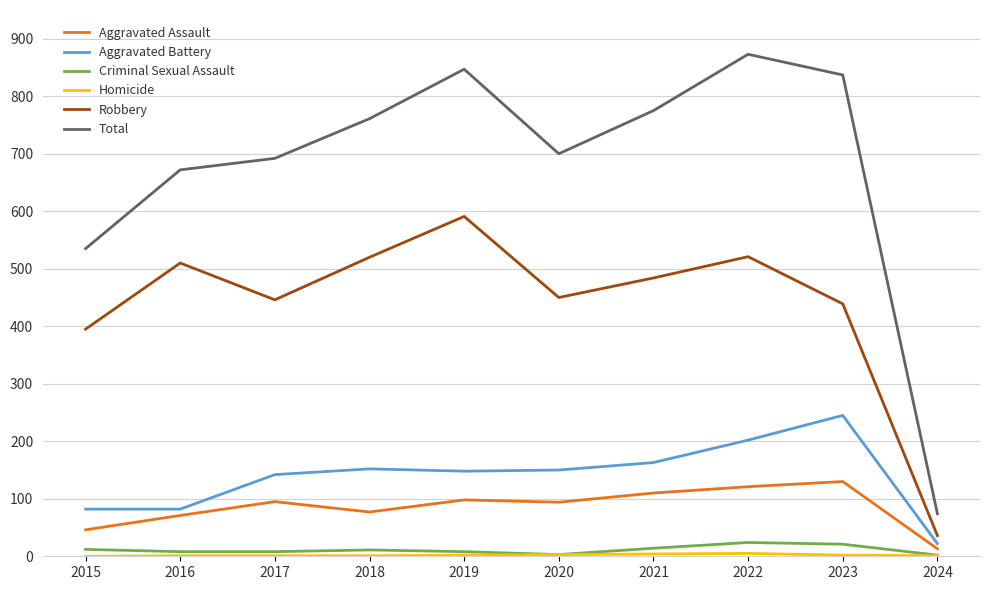

What is the average value of the Aggravated Assault series?

86